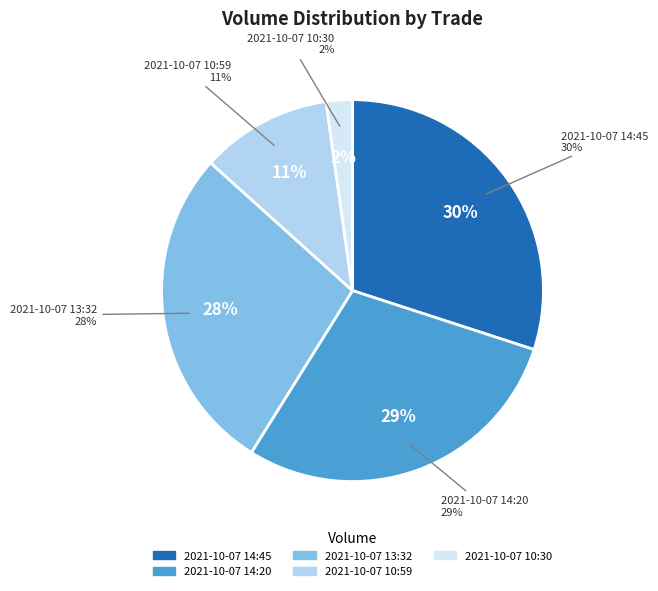

What is the largest slice in the pie chart?

2021-10-07 14:45